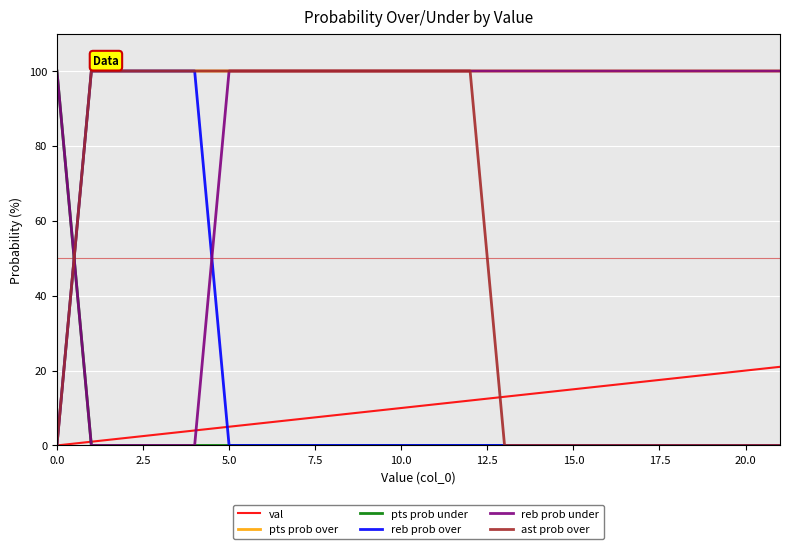

Reading left to right, list all the values displayed in this chart.

val: 0	1	2	3	4	5	6	7	8	9	10	11	12	13	14	15	16	17	18	19	20	21
pts prob over: 0	100	100	100	100	100	100	100	100	100	100	100	100	100	100	100	100	100	100	100	100	100
pts prob under: 100	0	0	0	0	0	0	0	0	0	0	0	0	0	0	0	0	0	0	0	0	0
reb prob over: 0	100	100	100	100	0	0	0	0	0	0	0	0	0	0	0	0	0	0	0	0	0
reb prob under: 100	0	0	0	0	100	100	100	100	100	100	100	100	100	100	100	100	100	100	100	100	100
ast prob over: 0	100	100	100	100	100	100	100	100	100	100	100	100	0	0	0	0	0	0	0	0	0